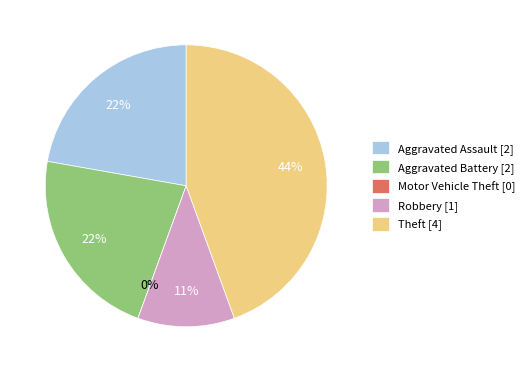

What percentage is the Aggravated Assault slice, to the nearest percent?

22%